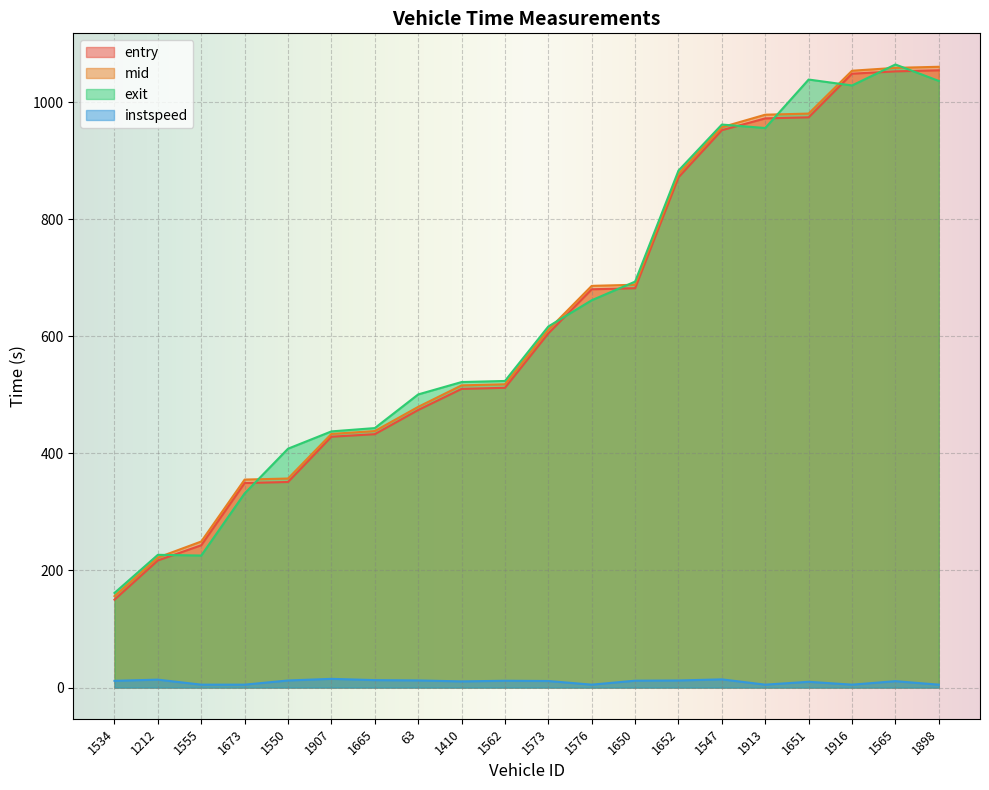

What is the difference between the maximum and minimum values in the mid series?

904.2